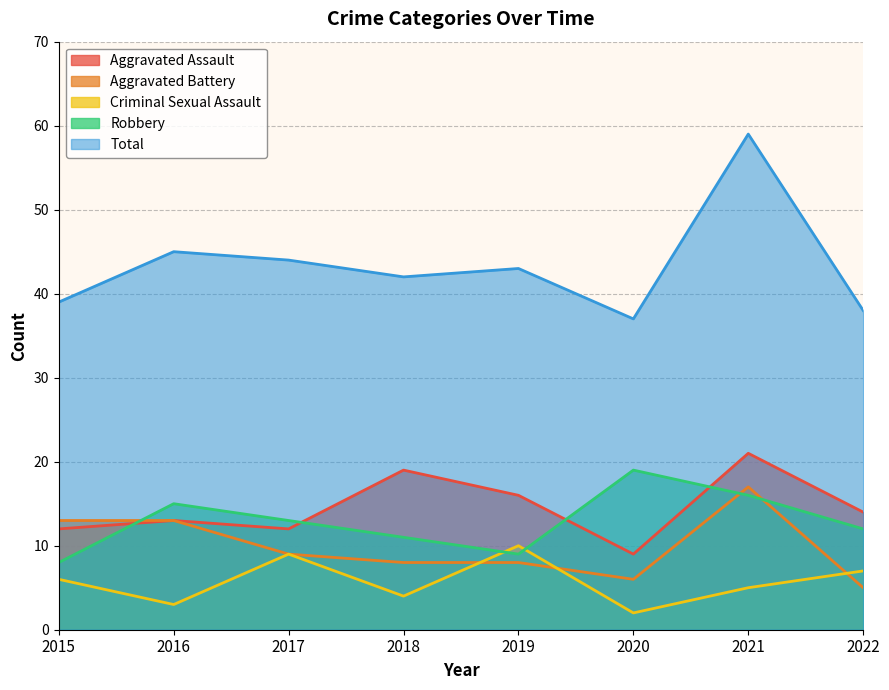

What is the average value of the Robbery series?

13